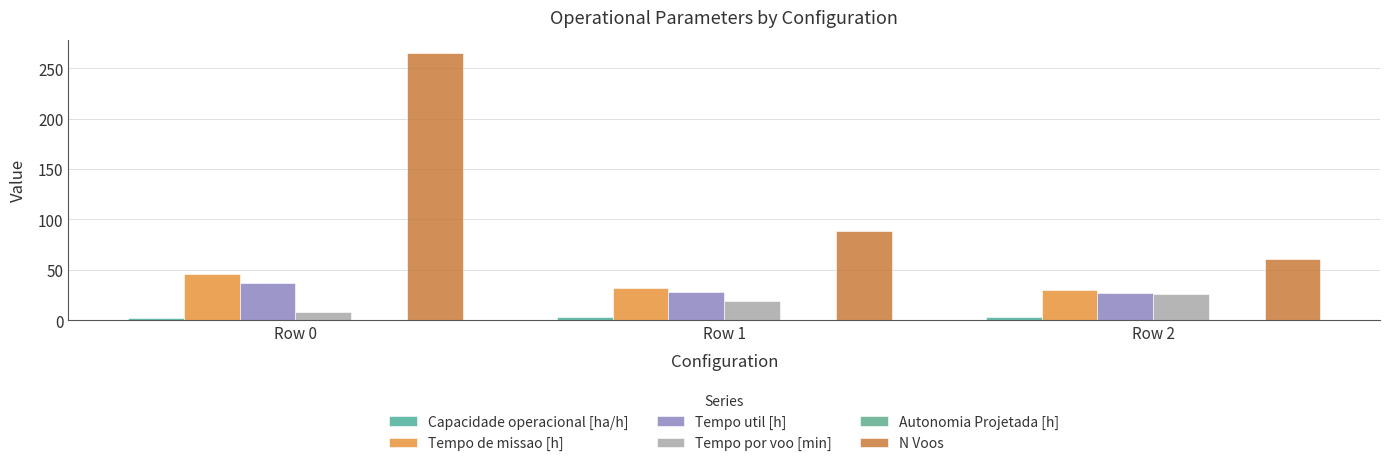

What is the value of the Tempo de missao [h] bar at the 2nd from the left?

32.1